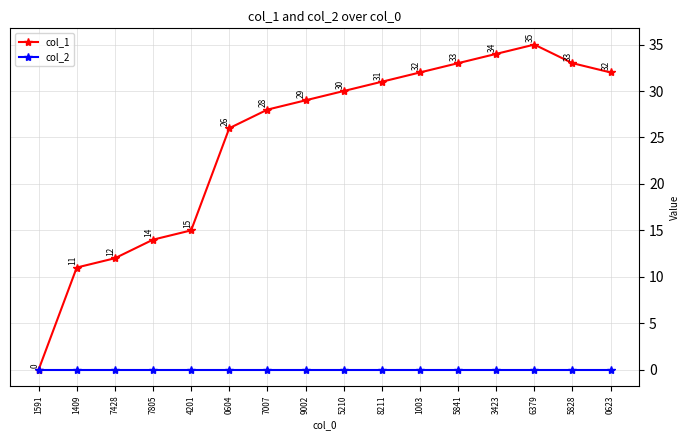

What is the label of the 7th point from the right?

8211